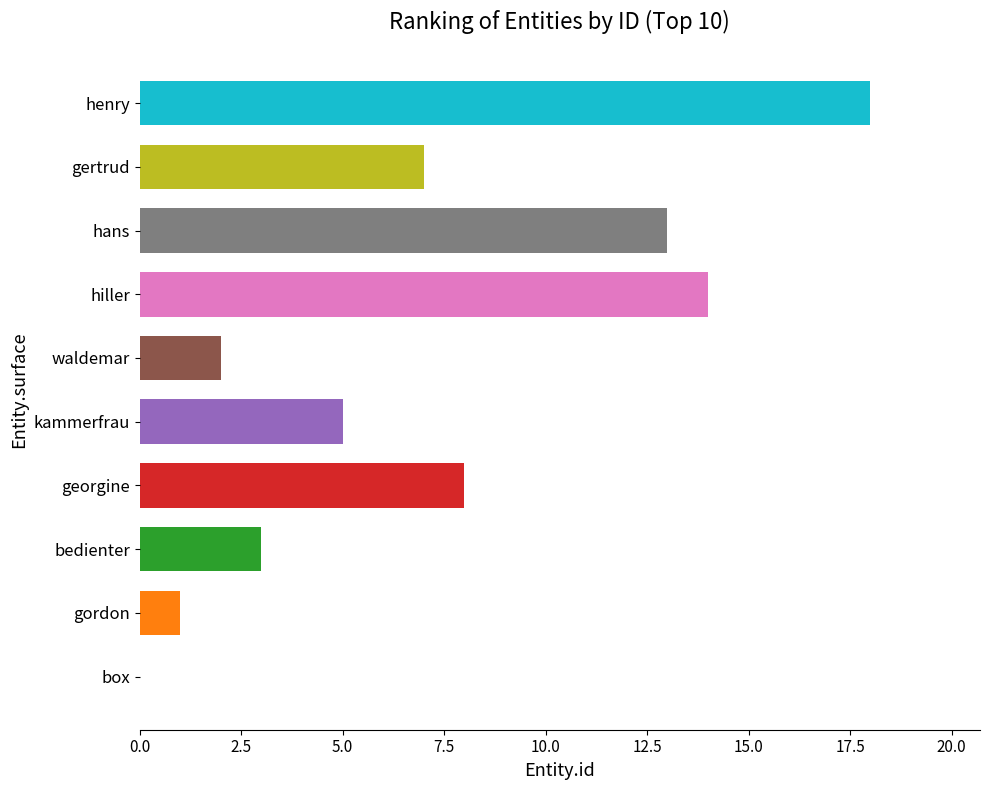

What is the average value?

7